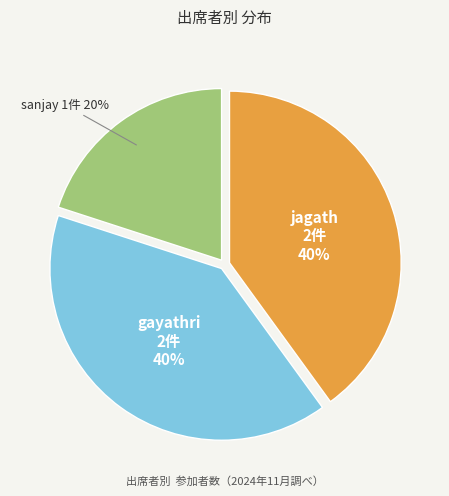

Is the sum of jagath and gayathri greater than half?

Yes